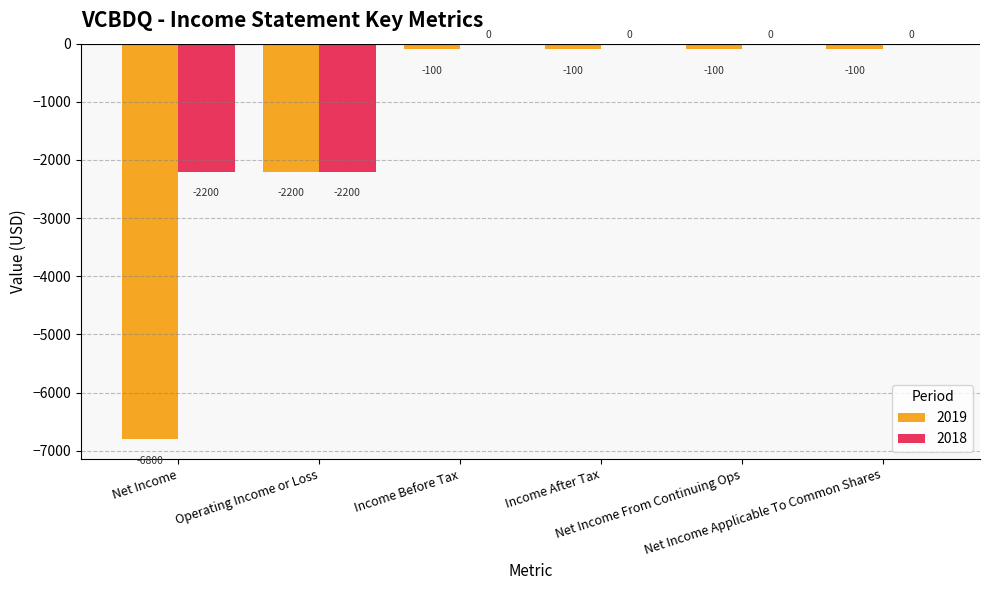

Which series has the largest total across all categories?

2018